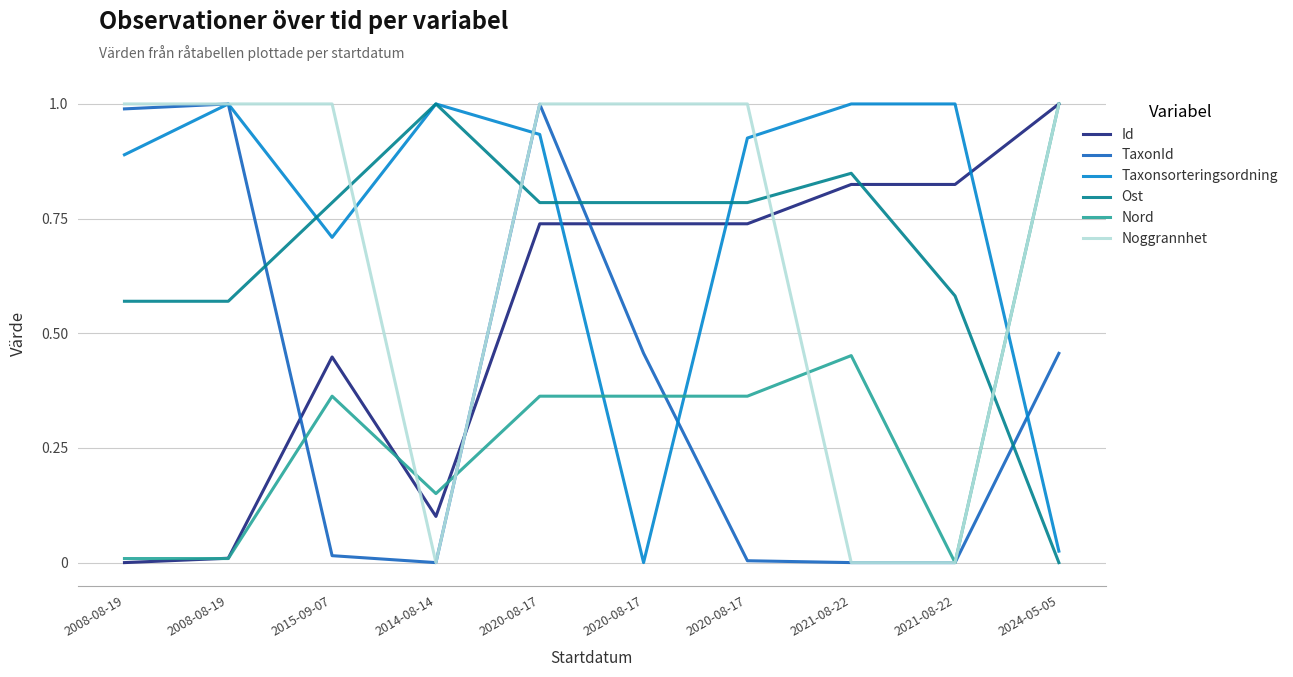

Rank the categories by TaxonId value from lowest to highest.

2014-08-14, 2021-08-22, 2021-08-22, 2020-08-17, 2015-09-07, 2024-05-05, 2020-08-17, 2008-08-19, 2020-08-17, 2008-08-19